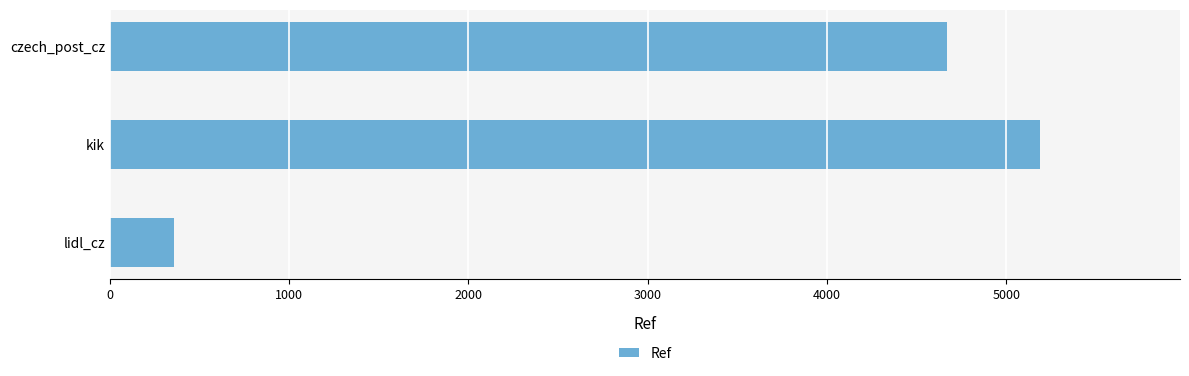

Is it true that the value at lidl_cz is 356?

True